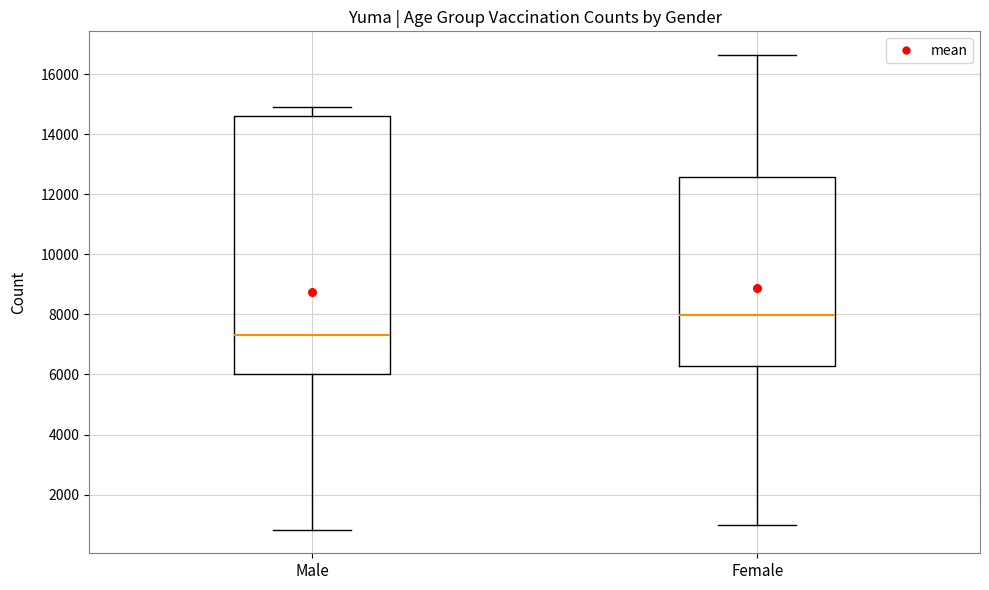

Which box is the tallest, from its lower edge to its upper edge?

Male